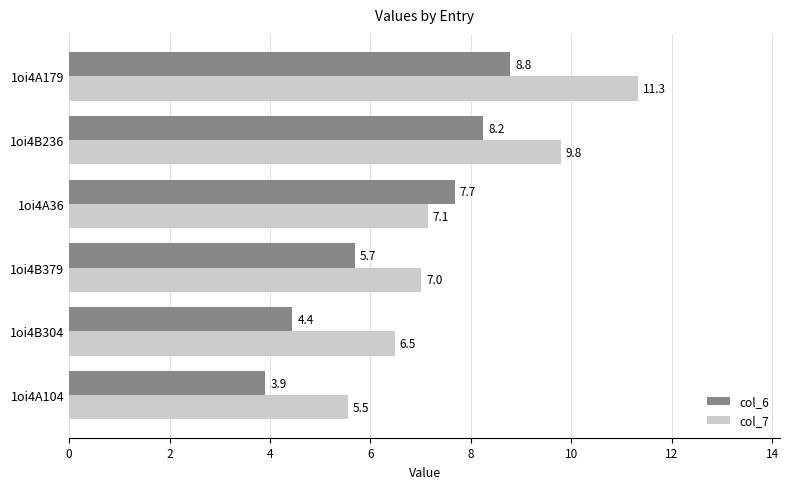

Rank the series by their average value, from lowest to highest.

col_6, col_7